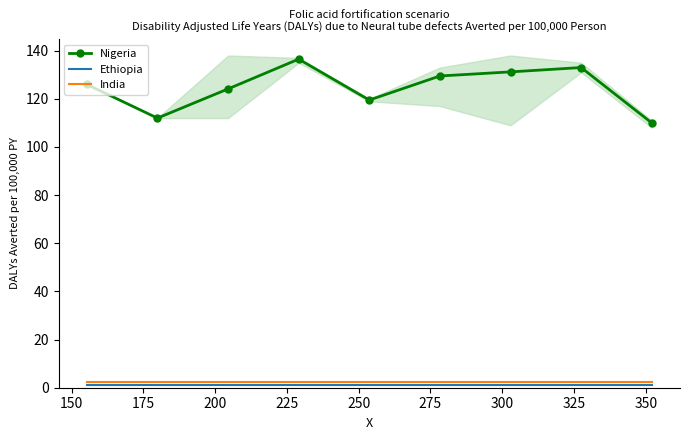

True or false: Nigeria has more than 0 interior local peaks.

True